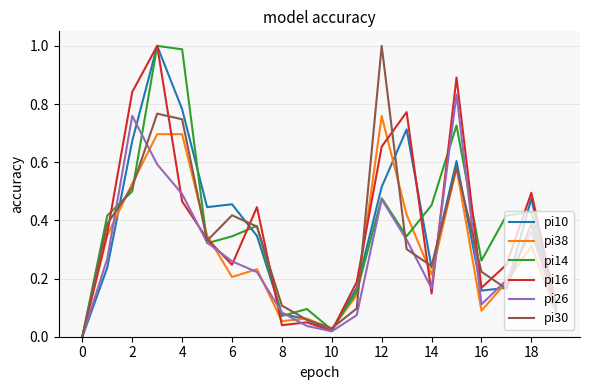

How many lines are shown in the chart?

6